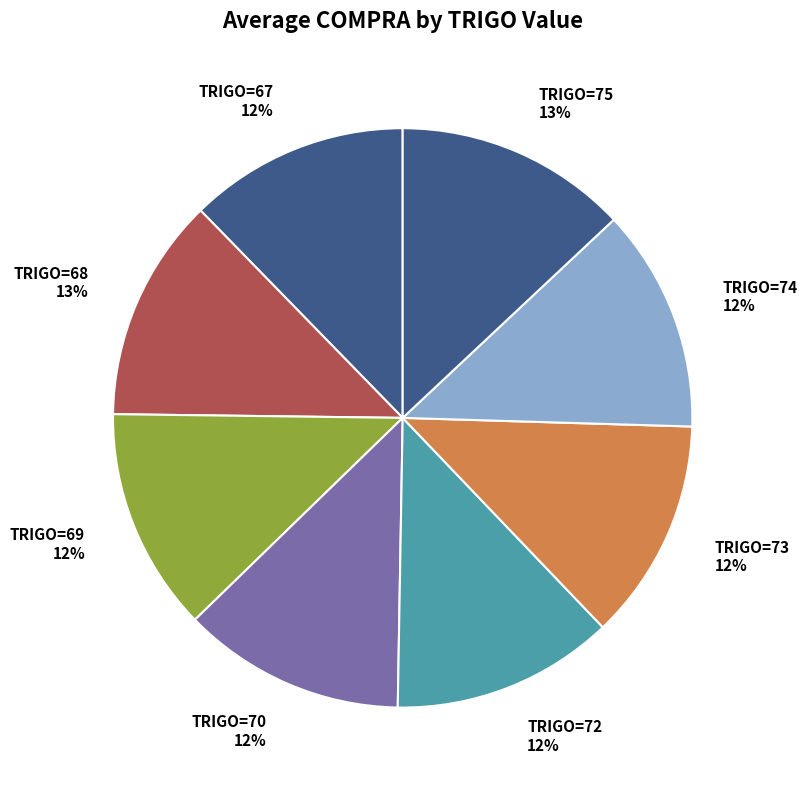

Does any single category account for the majority?

No